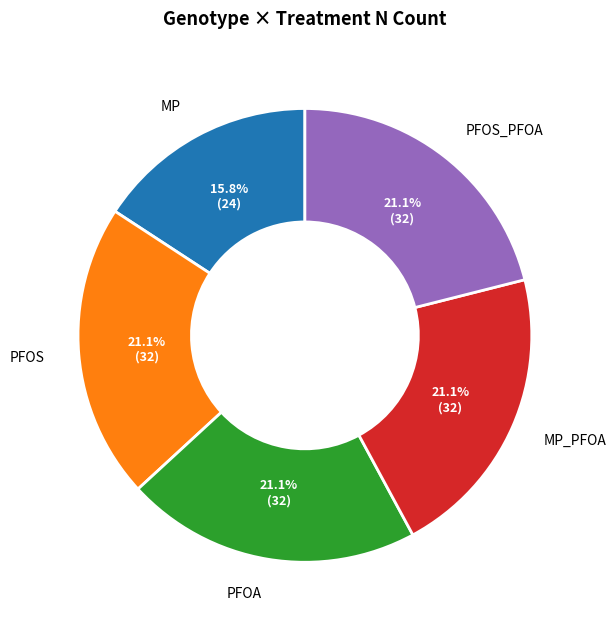

Is there any slice that represents more than half of the pie?

No